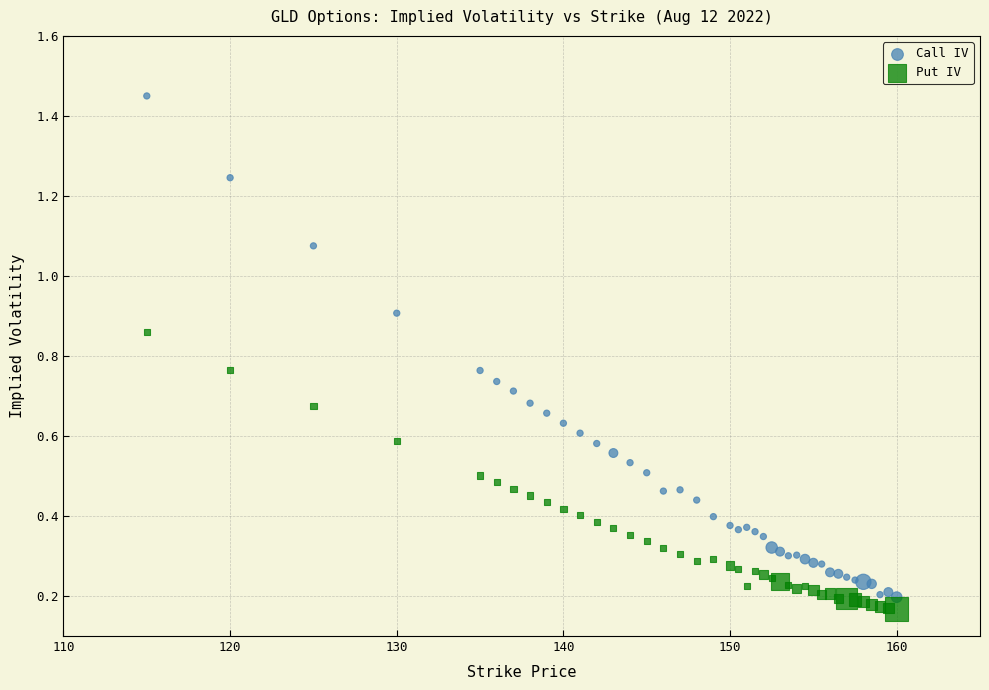

Which series contains the highest Y value?

Call IV